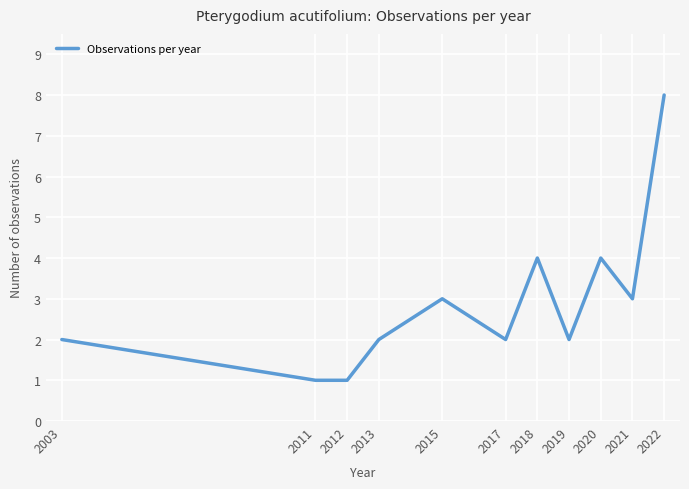

The value at 2018 is 4. True or false?

True